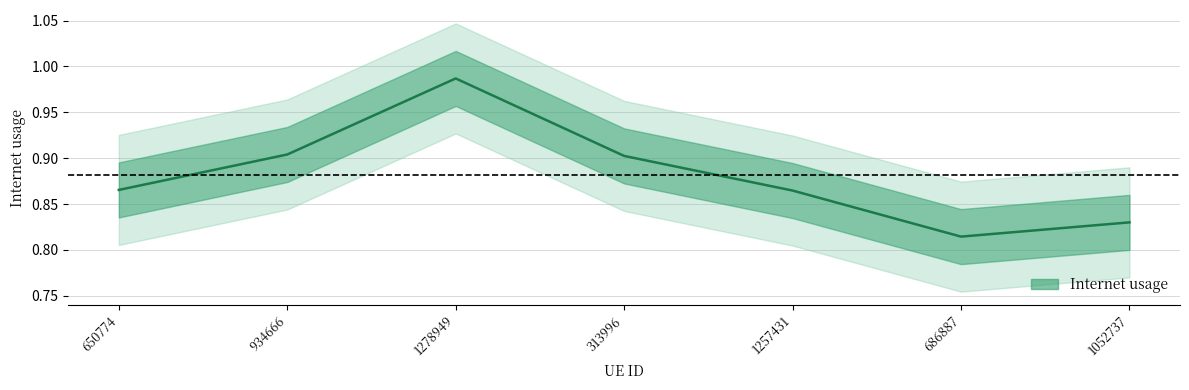

What is the label of the 3rd point from the right?

1257431